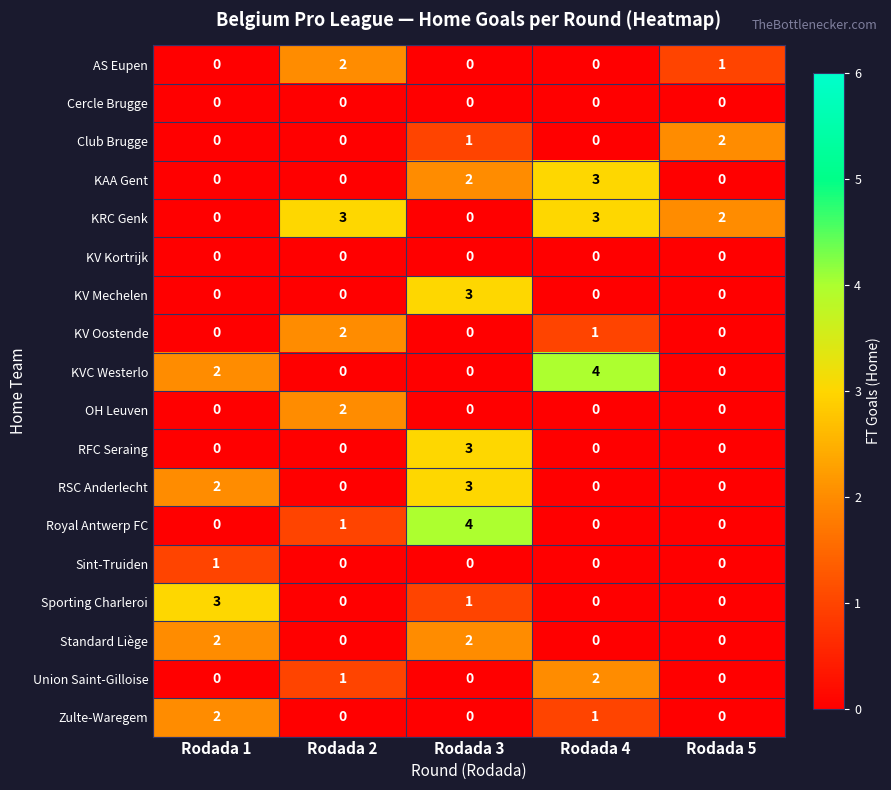

What is the spread (max minus min) of values at Rodada 3?

4